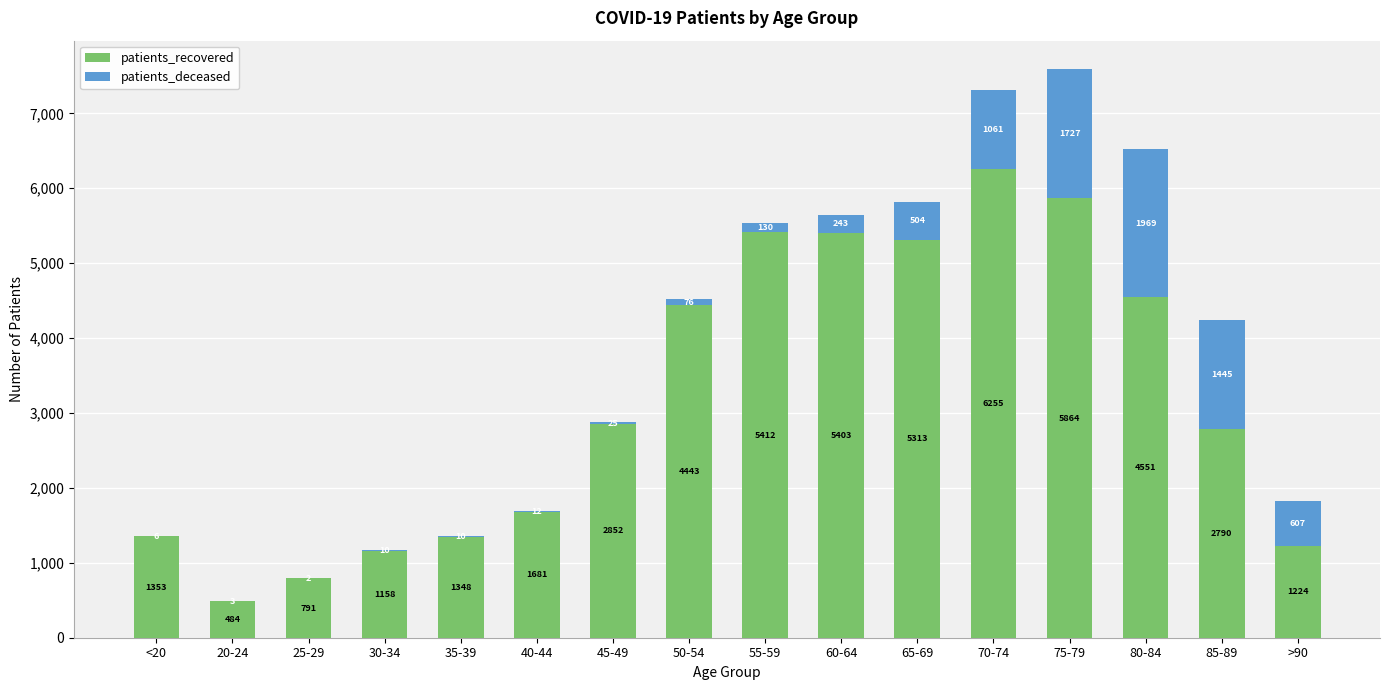

Are the bars horizontal?

No